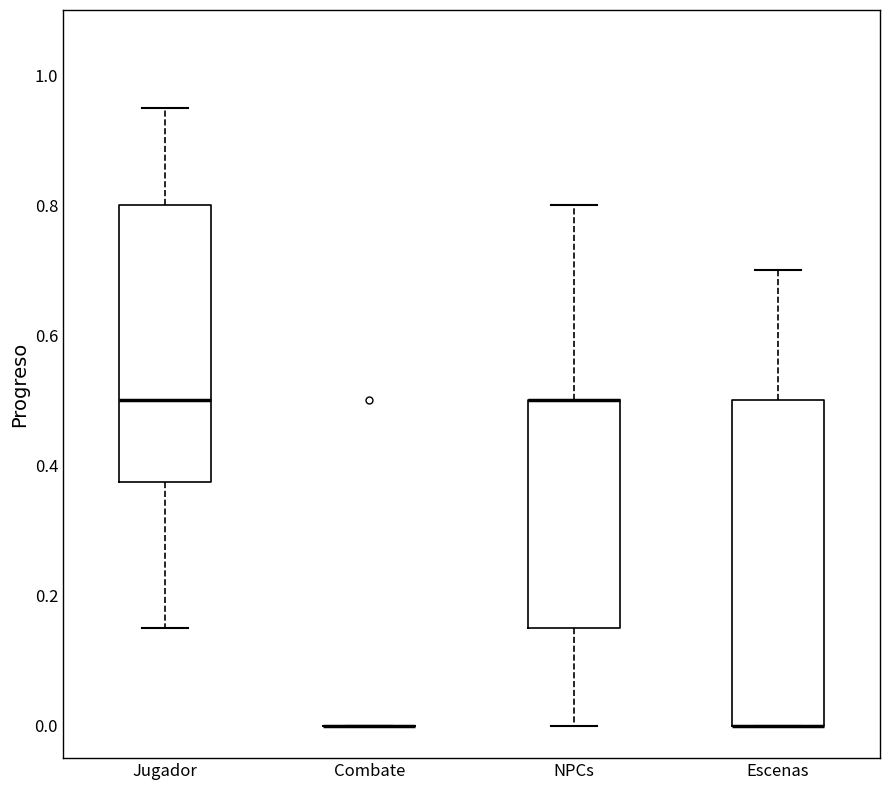

Reading left to right, read every box against the y-axis: the position of its median line, the range the box covers, and the ends of its whiskers. The values are not printed on the chart, so give them approximately, as read against the axis.

Jugador: median 0.50, box 0.38 to 0.80, whiskers 0.16 to 0.96
Combate: box collapsed to a line at 0.00, whiskers 0.00 to 0.00
NPCs: median 0.50 (drawn on the box's upper edge), box 0.16 to 0.50, whiskers 0.00 to 0.80
Escenas: median 0.00 (drawn on the box's lower edge), box 0.00 to 0.50, whiskers 0.00 to 0.70